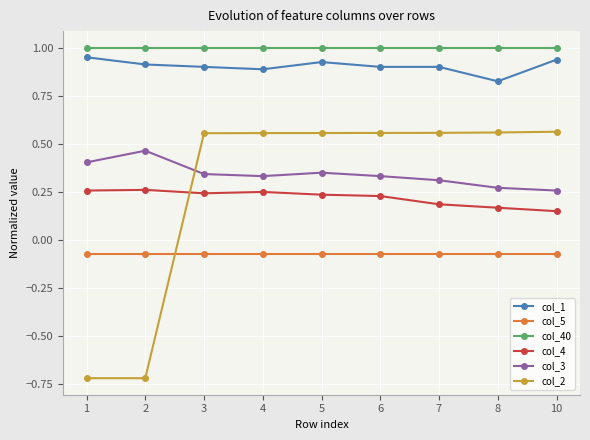

List the series in order of their peak value, lowest first.

col_5, col_4, col_3, col_2, col_1, col_40